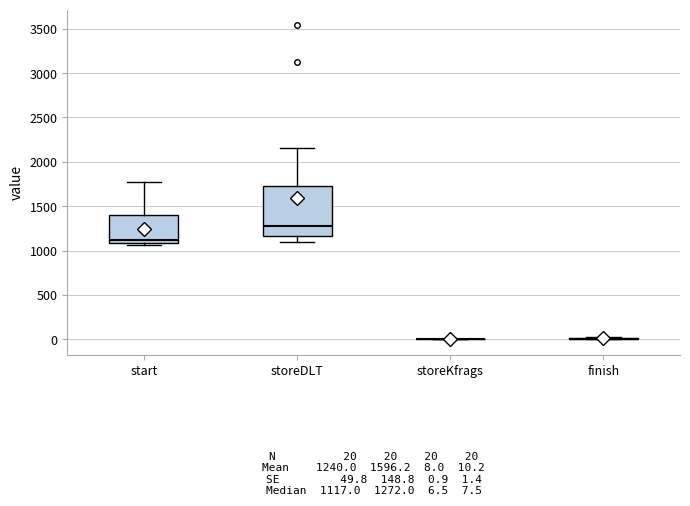

Which box is the tallest, from its lower edge to its upper edge?

storeDLT